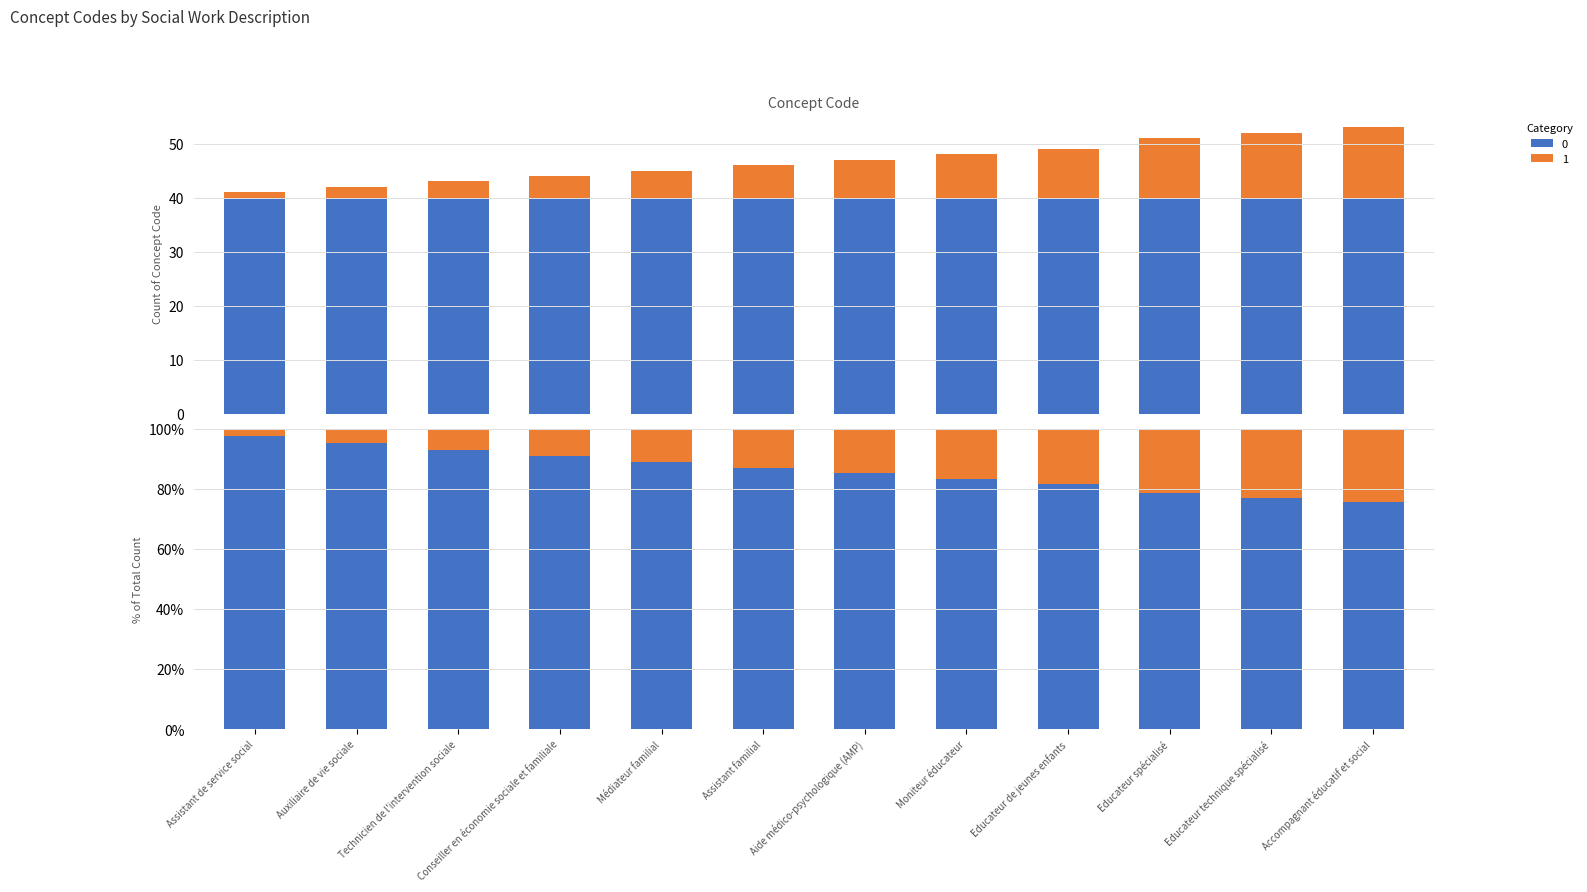

At which category does the chart reach its peak across all series?

Accompagnant éducatif et social